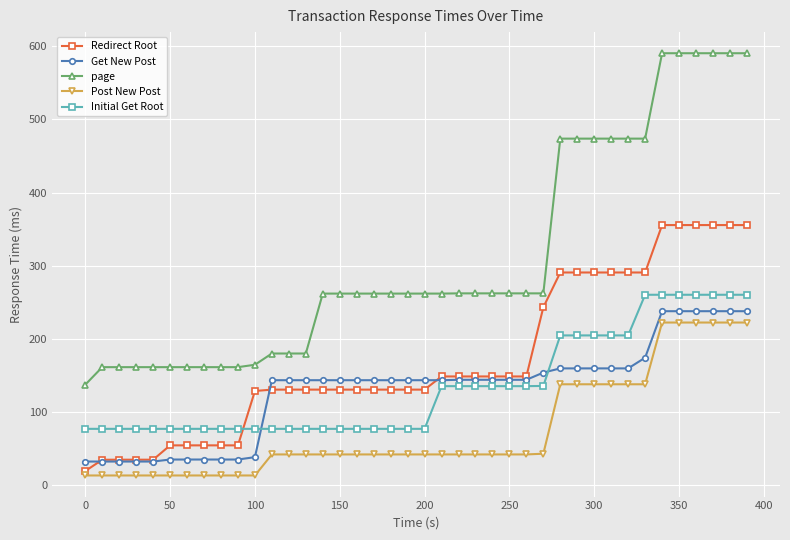

How many values in the page series exceed 261?

26